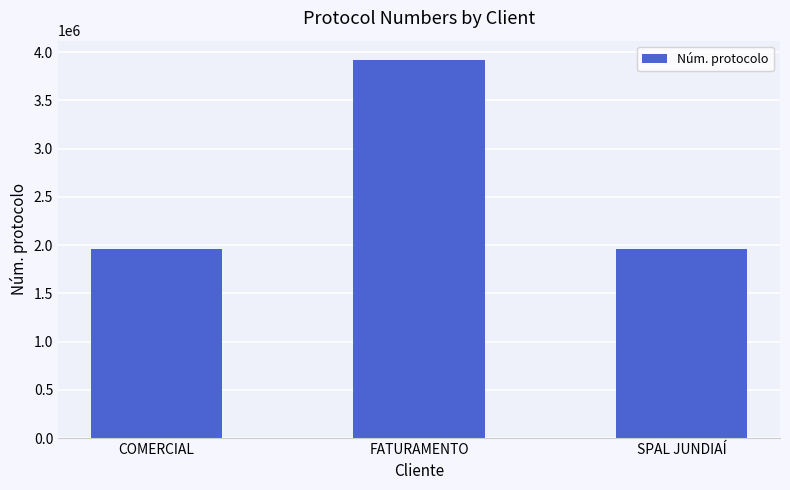

What is the ratio of the value at COMERCIAL to the value at SPAL JUNDIAÍ?

1.0